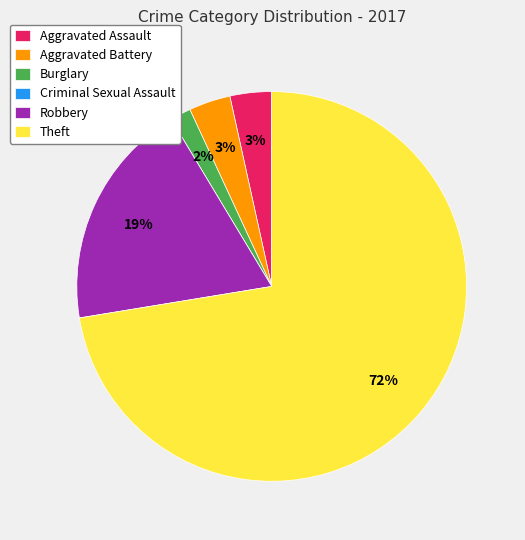

Is Theft the majority of the pie?

Yes